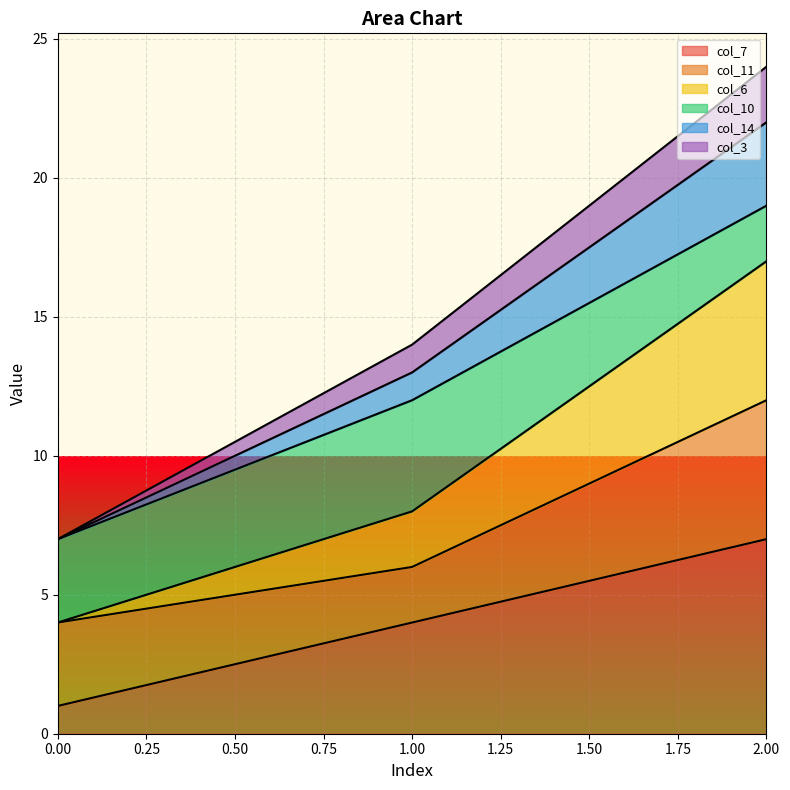

At which category is the sum across all series the highest?

2.00